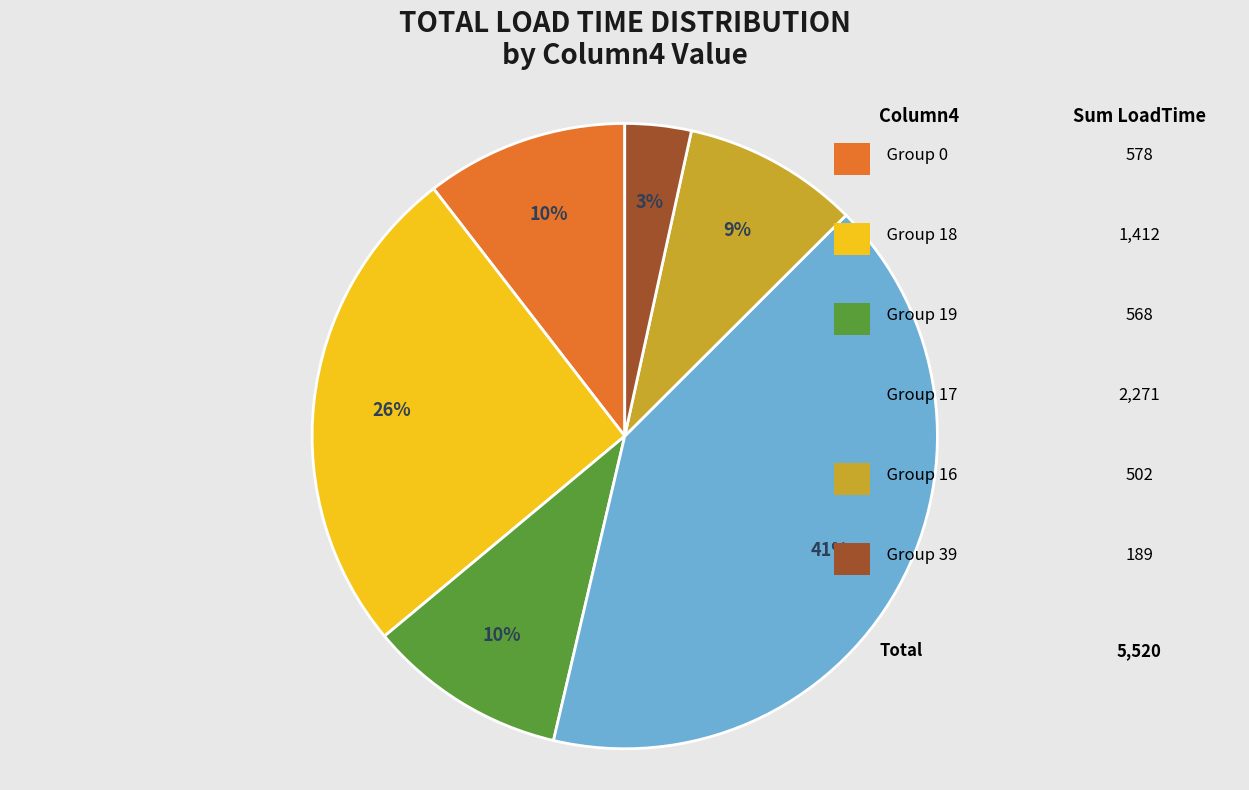

Does any single category account for the majority?

No